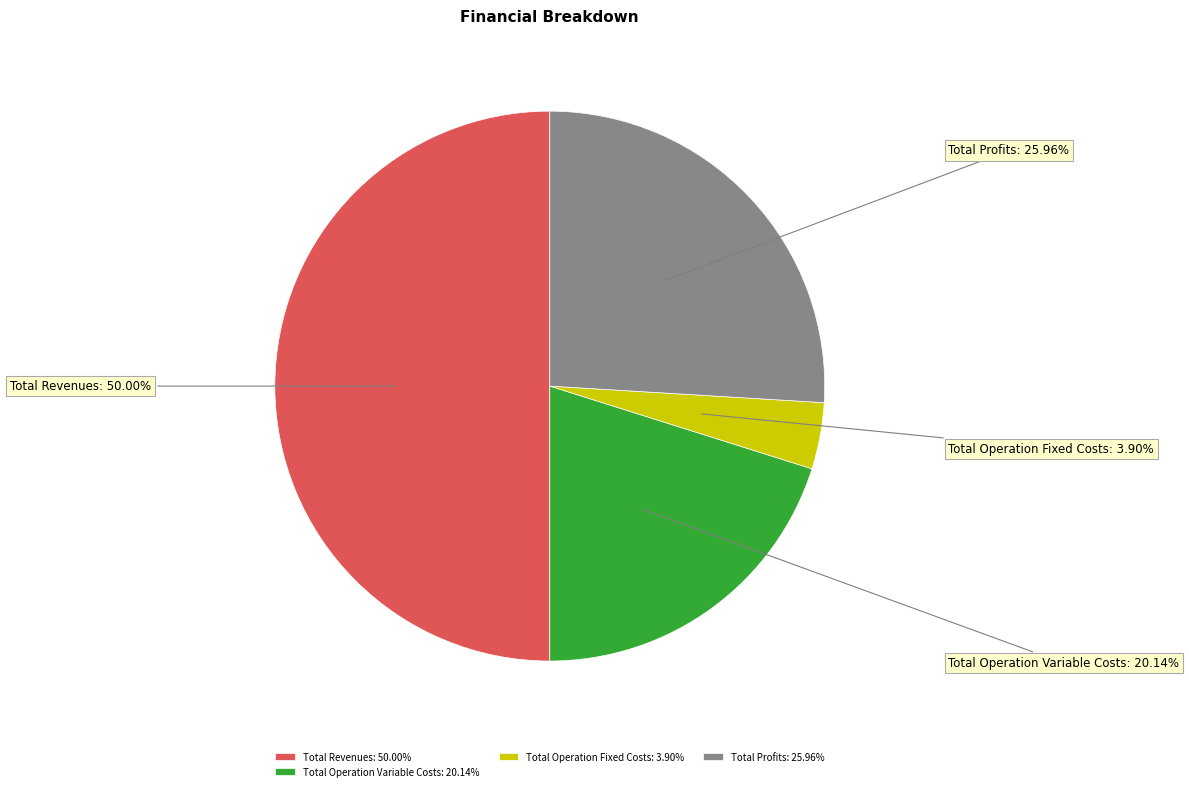

Between Total Profits and Total Operation Fixed Costs, which is larger?

Total Profits